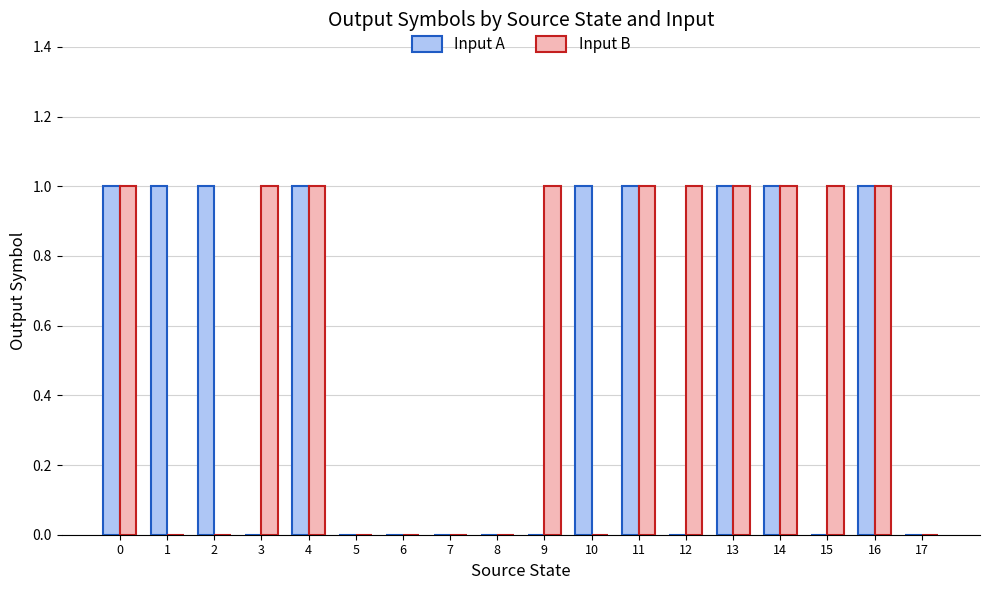

Is the value of Input A at 4 greater than the value of Input B at 10?

Yes